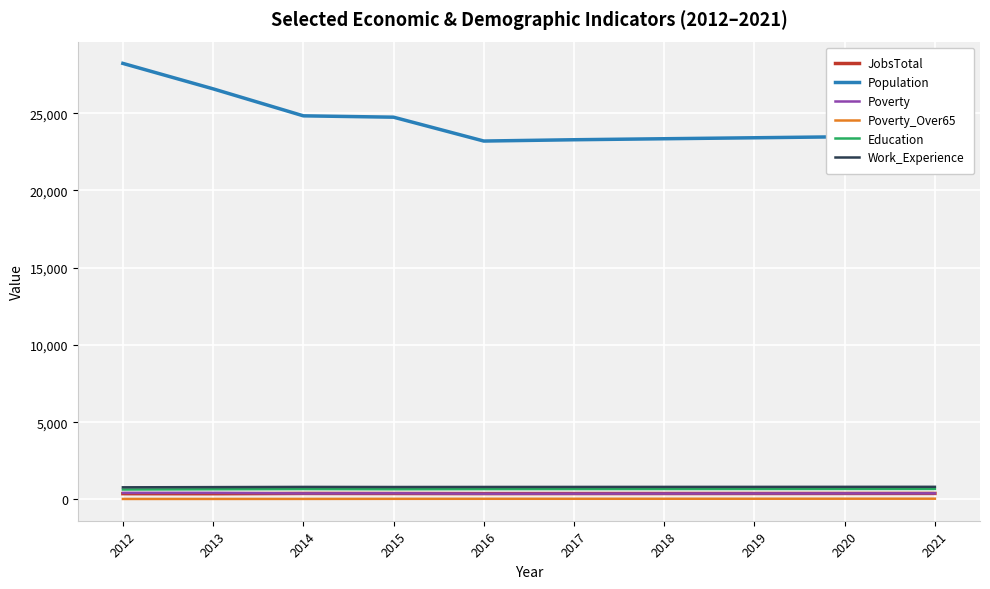

At which category does the chart reach its peak across all series?

2012